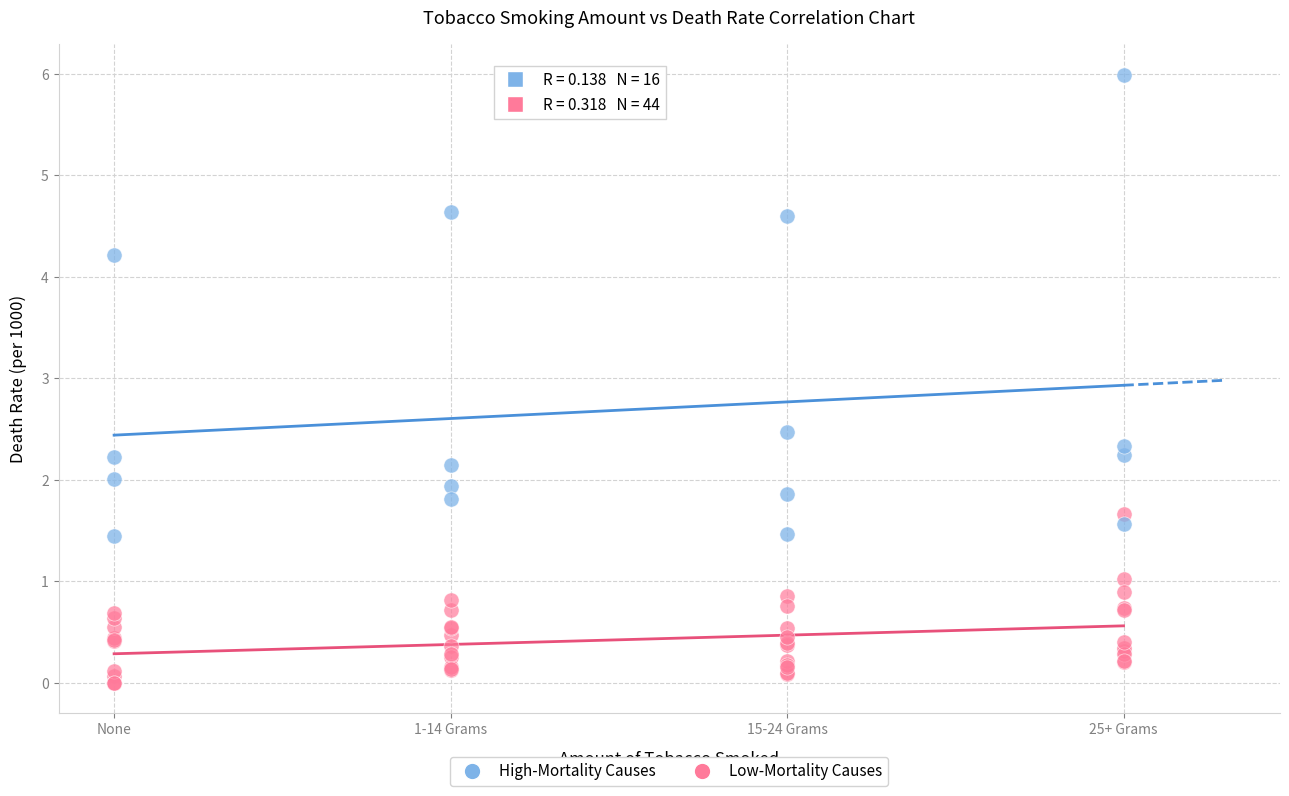

Which series reaches the minimum Y coordinate?

Low-Mortality Causes